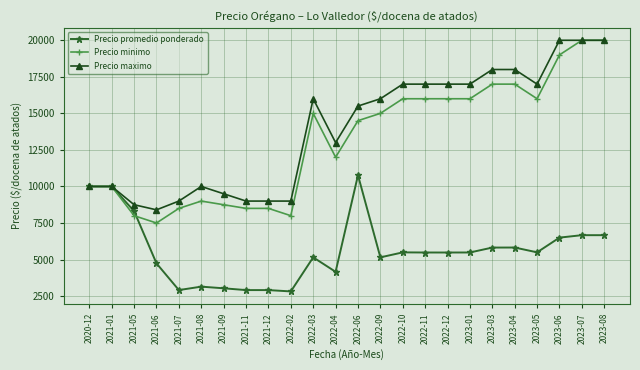

What is the smallest value displayed?

2819.0